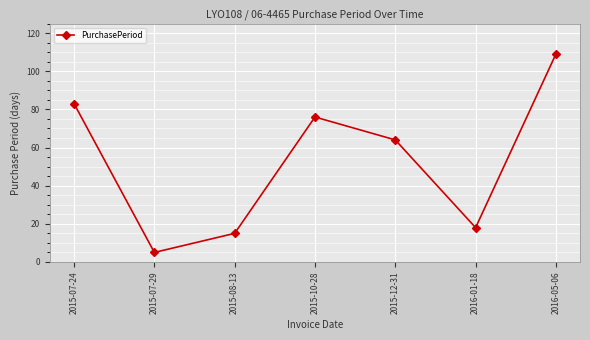

What position from the right is 2015-07-29?

6